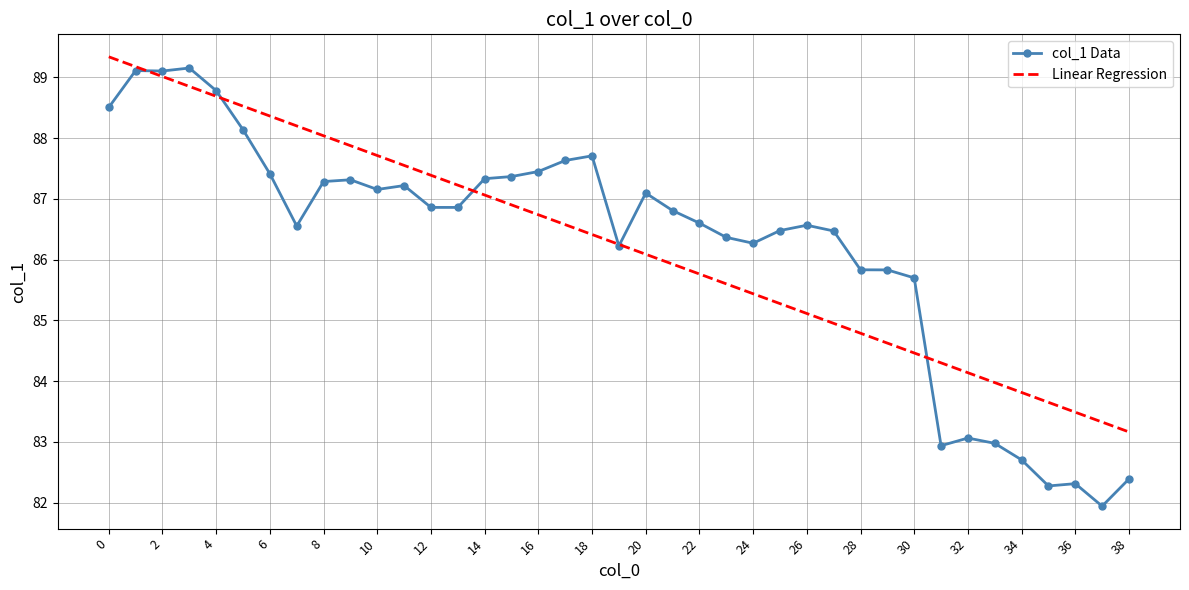

Which series has the largest range (max minus min)?

col_1 Data